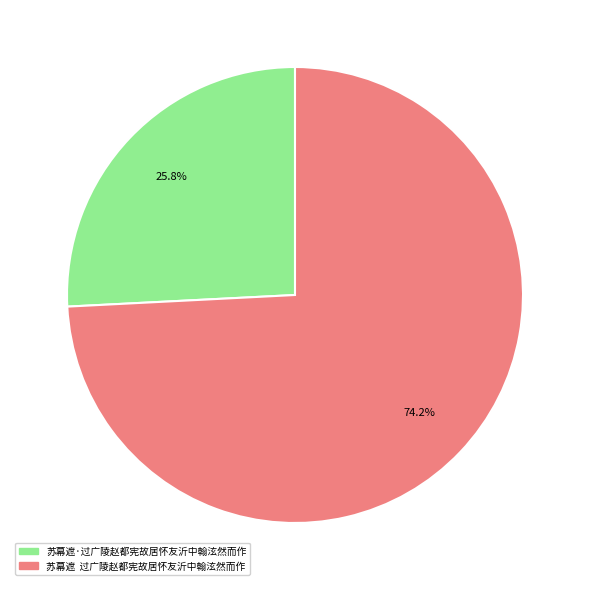

True or false: 苏幕遮·过广陵赵都宪故居怀友沂中翰泫然而作 accounts for 26% of the total.

True